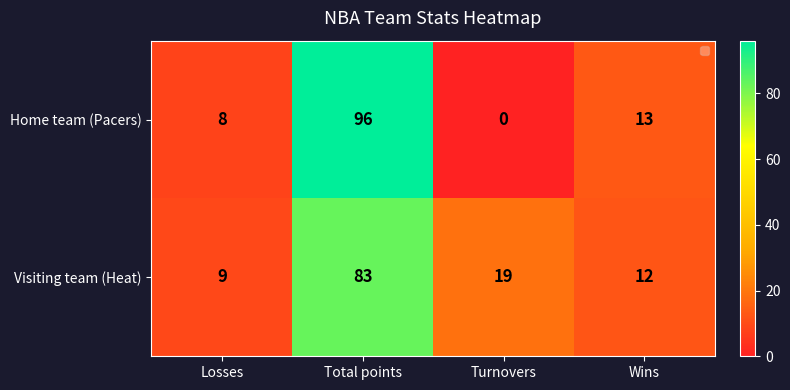

Is it true that Visiting team (Heat) equals 52 at Total points?

False